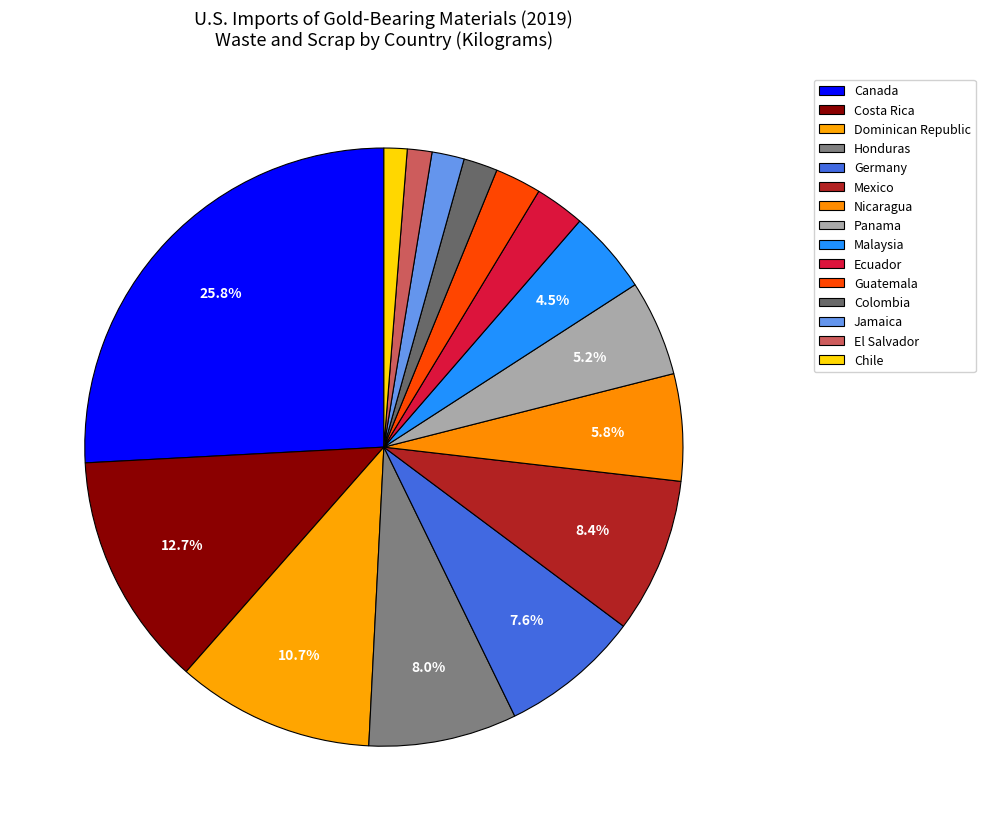

To the nearest percent, what percentage of the pie is Mexico?

8%